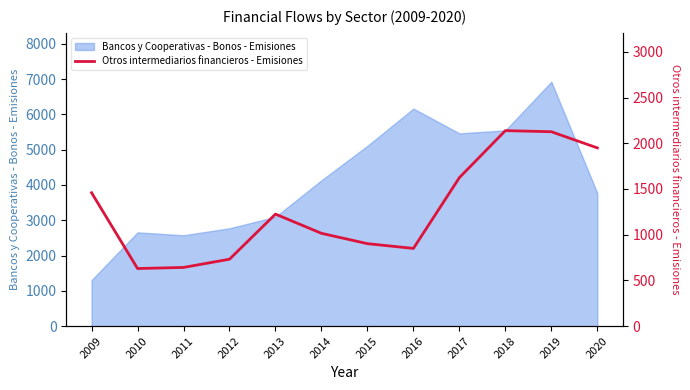

At which category does the data reach its first local valley?

2010